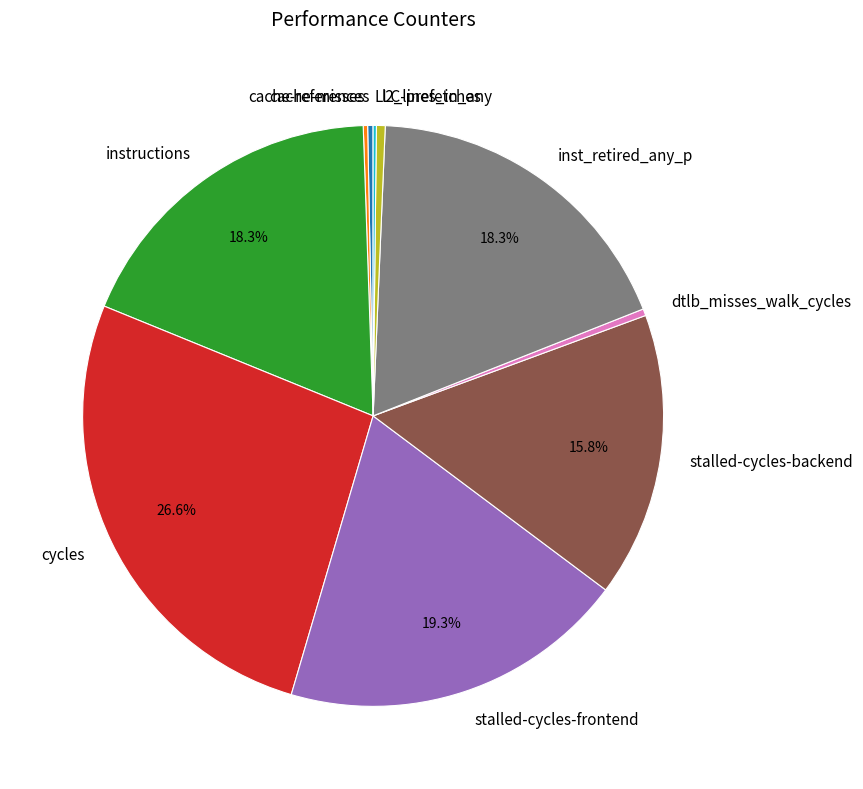

Which has a higher value, instructions or dtlb_misses_walk_cycles?

instructions